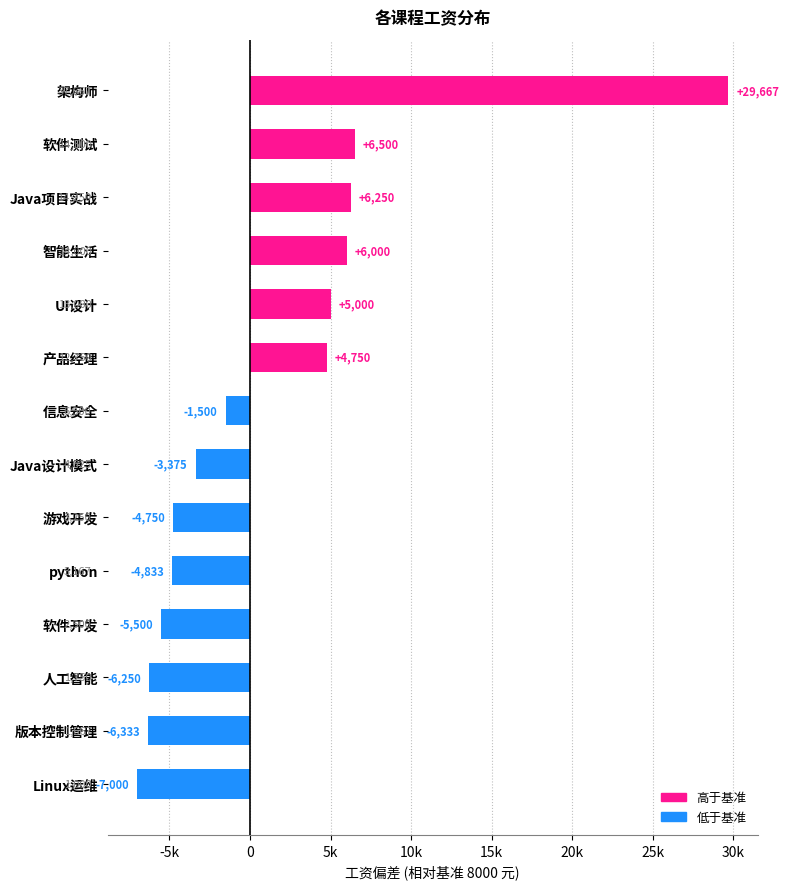

True or false: the data shows 3167 at python.

True